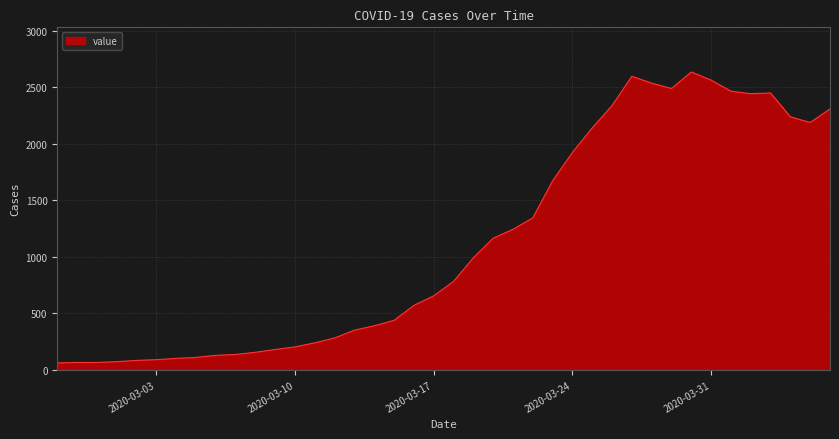

What is the smallest value displayed?

61